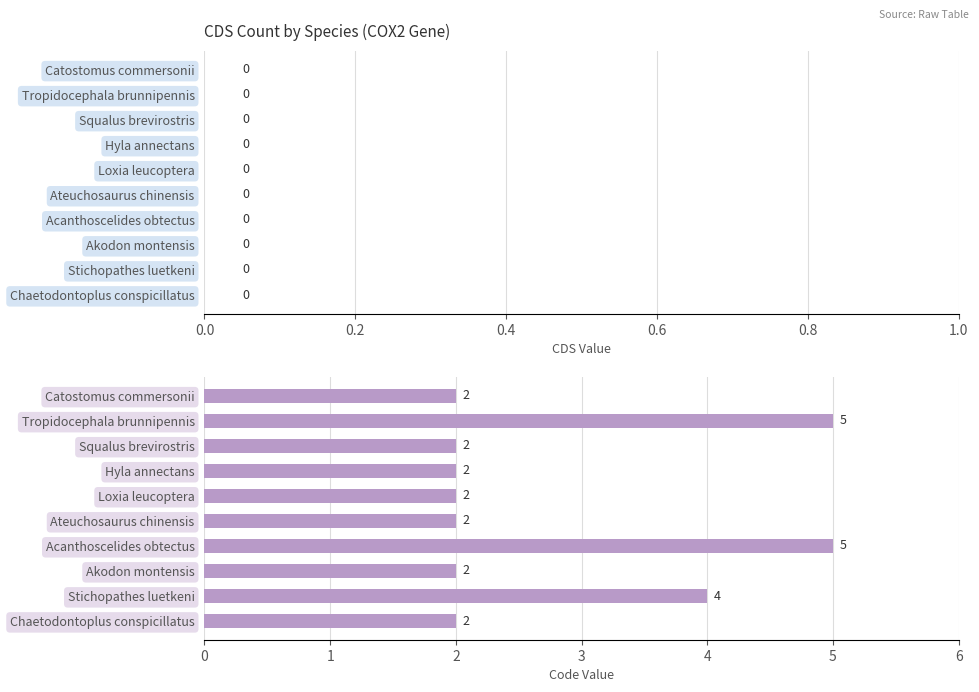

The chart shows a value of 5 at Tropidocephala brunnipennis. True or false?

True